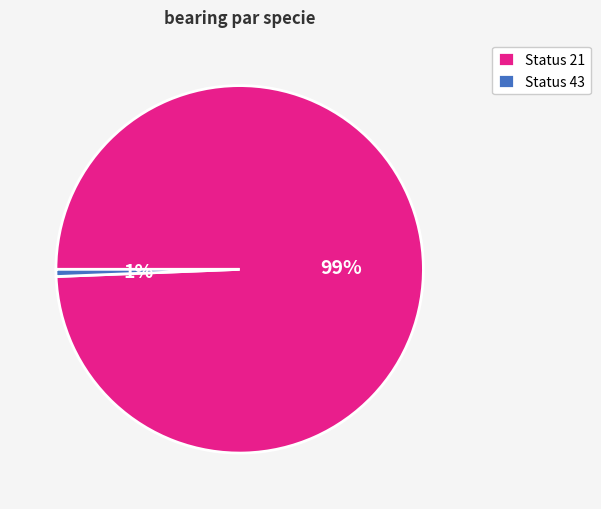

What is the majority slice?

Status 21